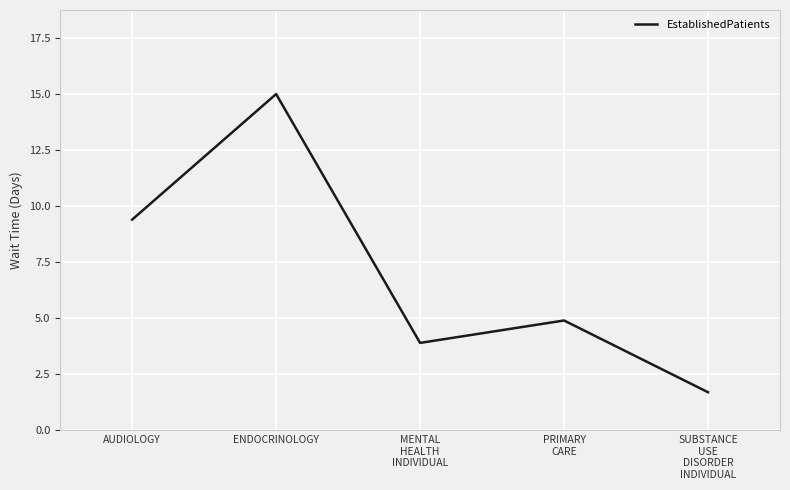

Count the number of categories in the chart.

5